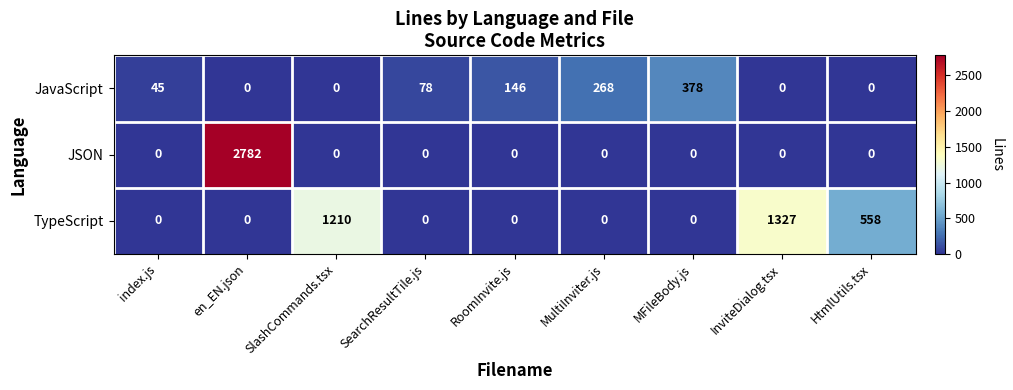

The value of JavaScript at MFileBody.js is 657. True or false?

False